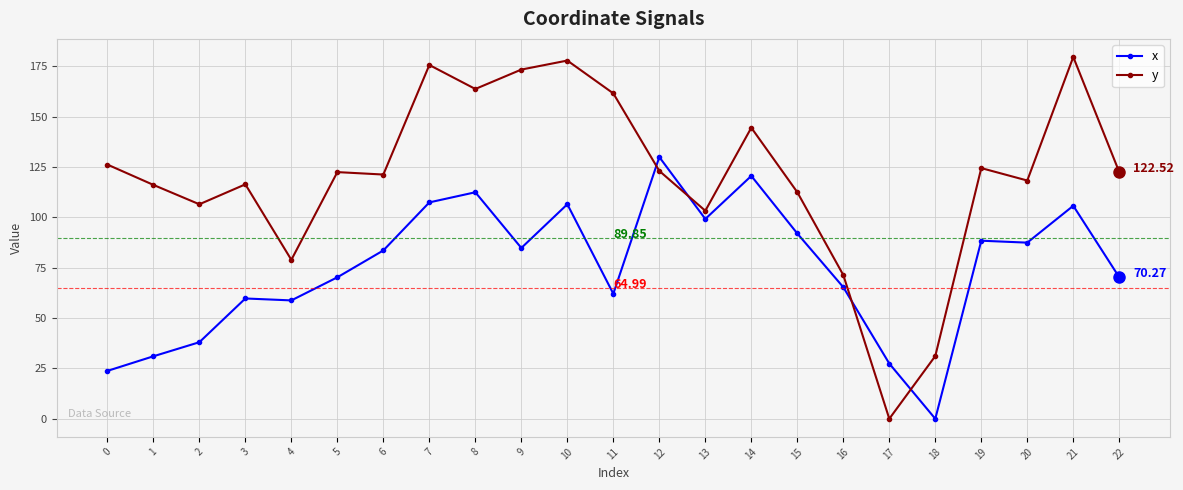

True or false: y has more than 2 interior local peaks.

True